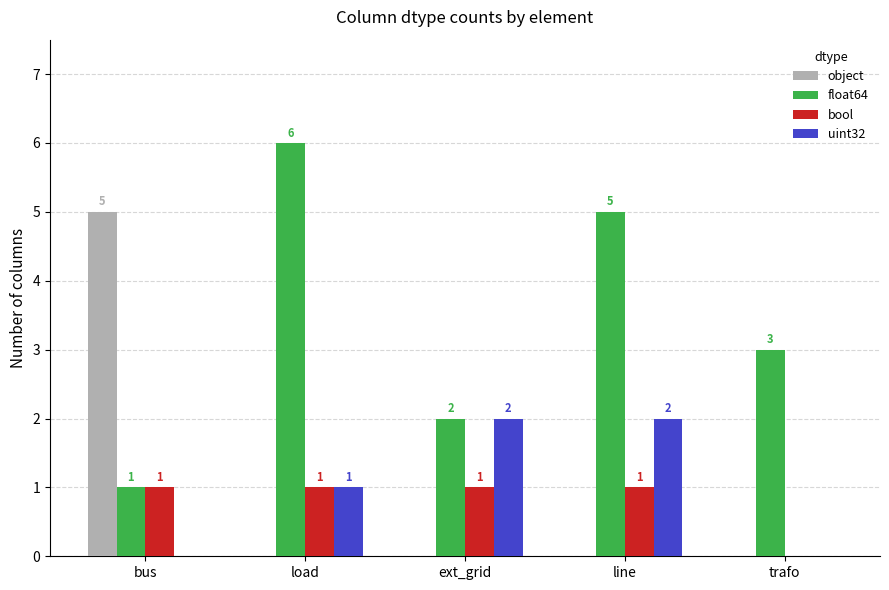

Reading right to left, extract all data points from this chart.

object: trafo=0	line=0	ext_grid=0	load=0	bus=5
float64: trafo=3	line=5	ext_grid=2	load=6	bus=1
bool: trafo=0	line=1	ext_grid=1	load=1	bus=1
uint32: trafo=0	line=2	ext_grid=2	load=1	bus=0